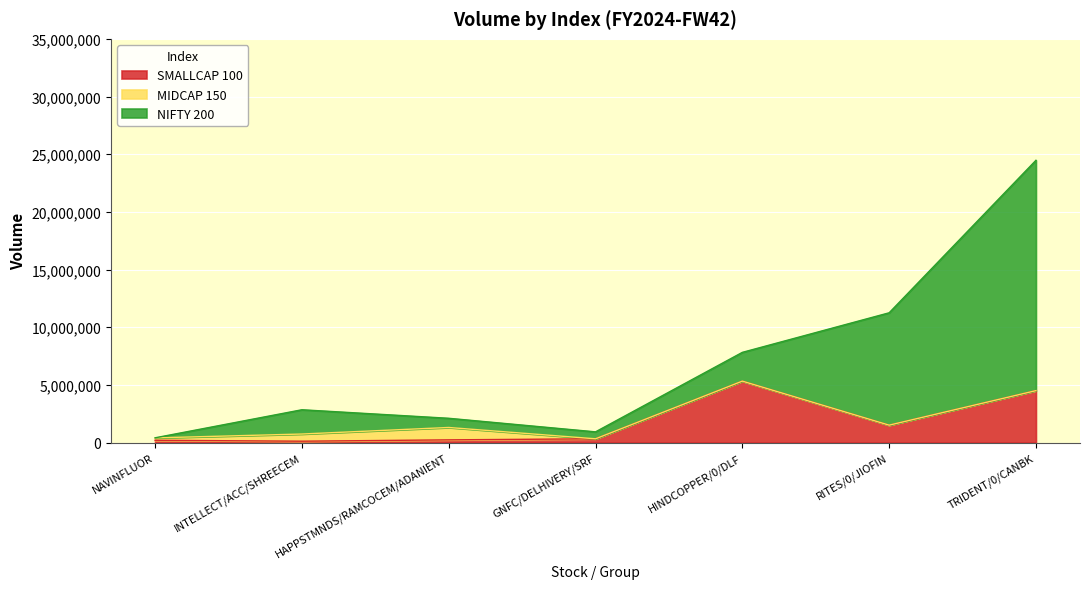

True or false: MIDCAP 150 has more than 0 points higher than both neighbors.

True